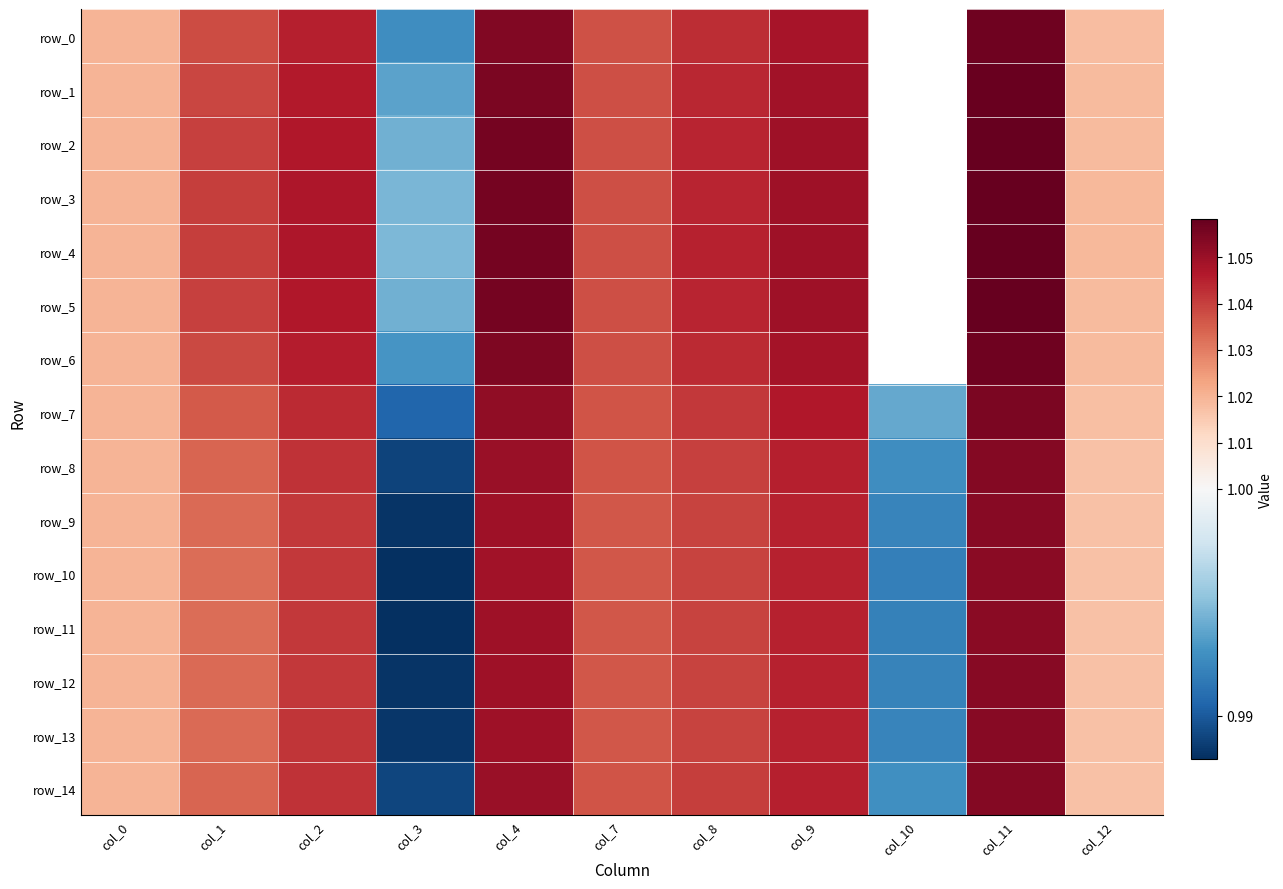

True or false: row_5 has a value of 1.3 at col_10.

False